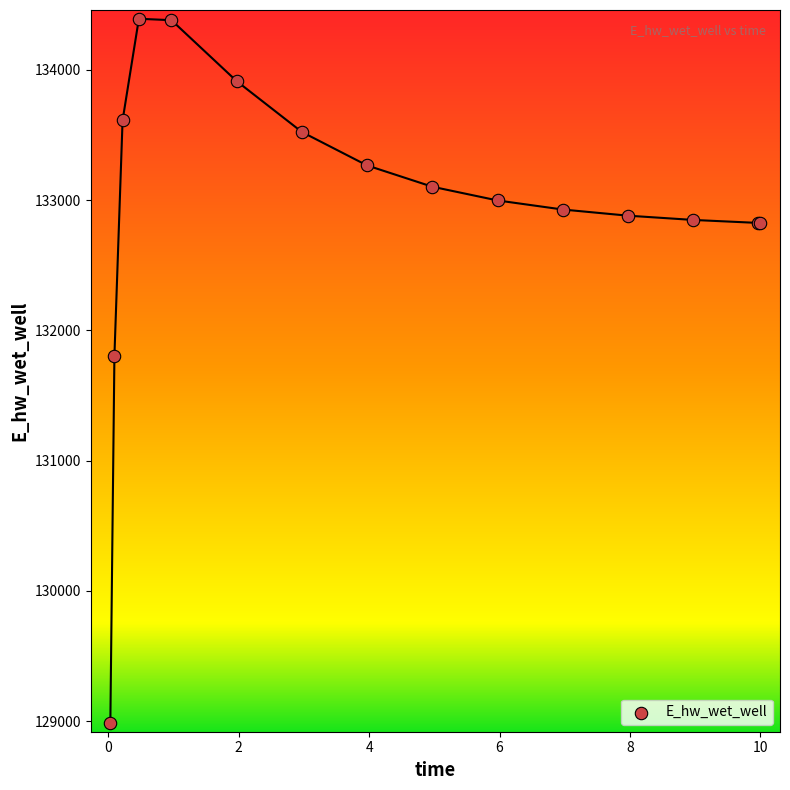

What Y value in the scatter plot is closest to 131687?

131804.3